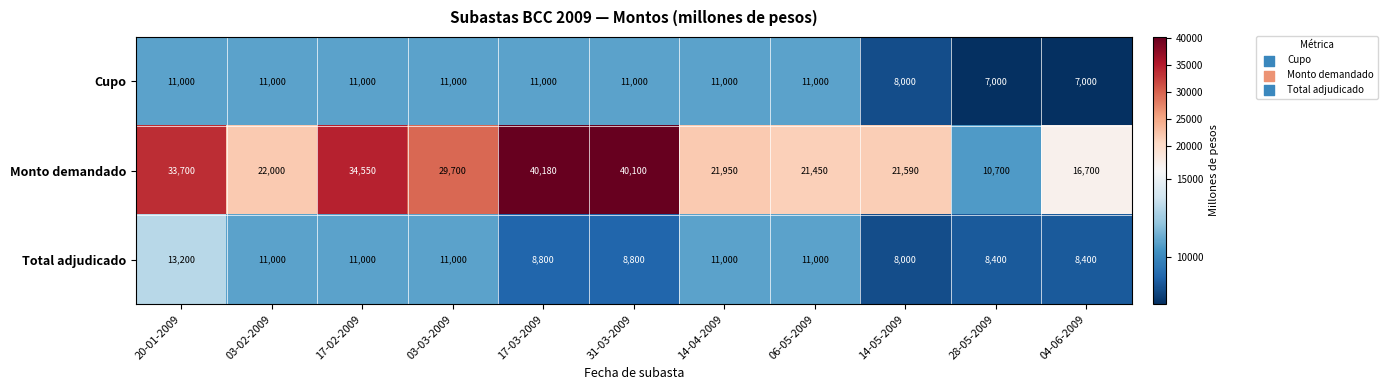

Which category has the highest value in the Total adjudicado series?

20-01-2009